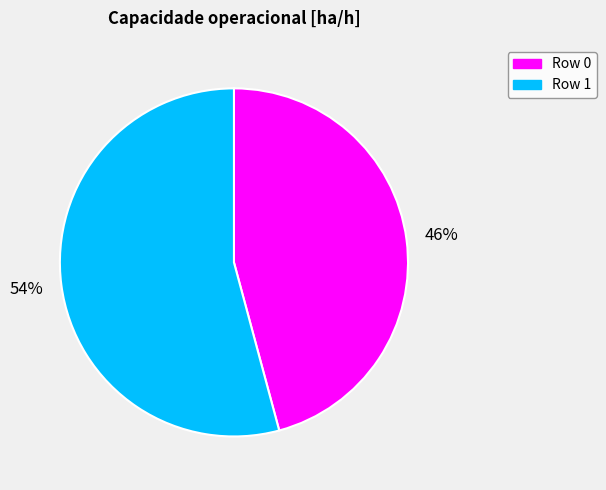

Is the sum of Row 1 and Row 0 greater than half?

Yes